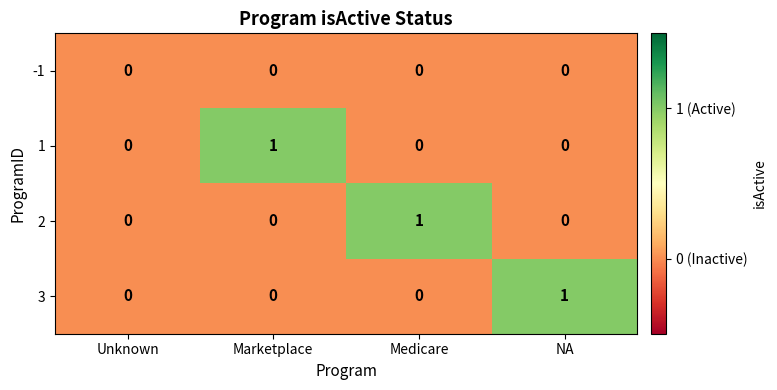

Which series changed the most between Unknown and NA?

3